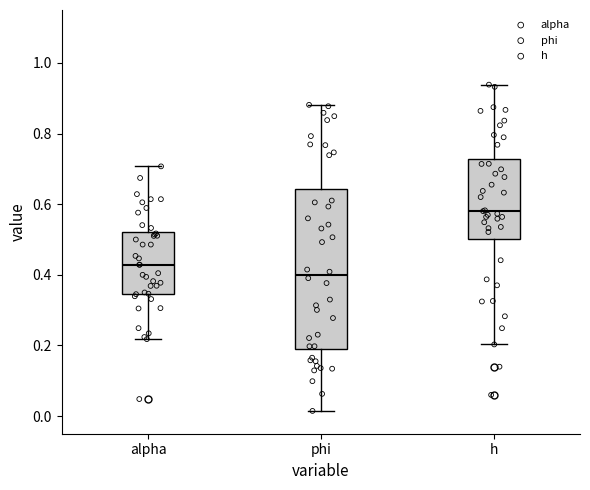

Reading left to right, read every box against the y-axis: the position of its median line, the range the box covers, and the ends of its whiskers. The values are not printed on the chart, so give them approximately, as read against the axis.

alpha: median 0.42, box 0.34 to 0.52, whiskers 0.22 to 0.70
phi: median 0.40, box 0.18 to 0.64, whiskers 0.02 to 0.88
h: median 0.58, box 0.50 to 0.72, whiskers 0.20 to 0.94